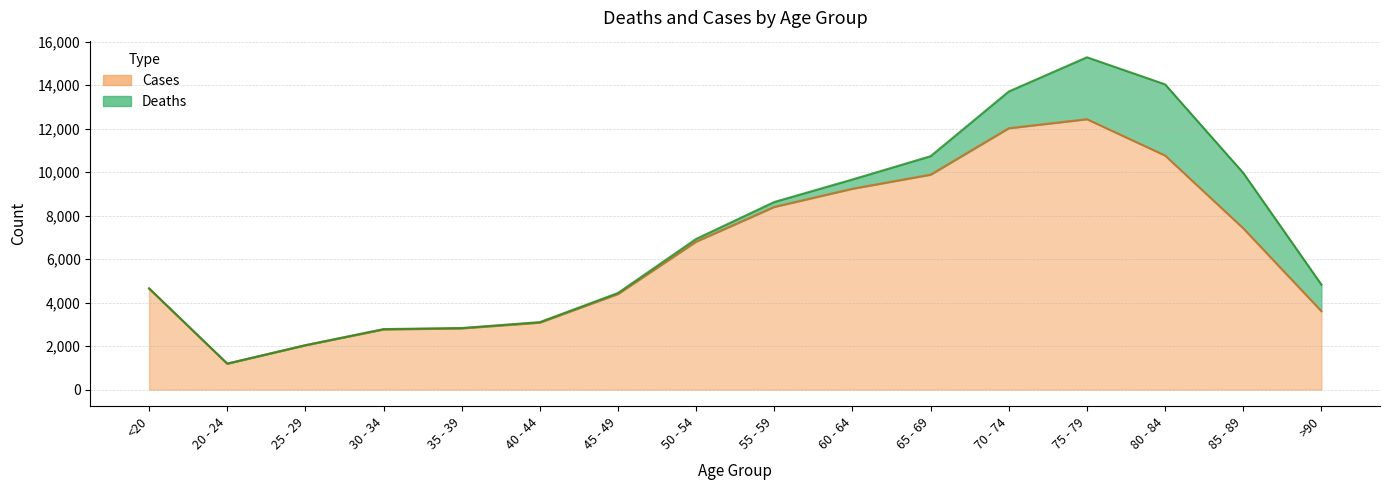

What is the label of the 6th point from the right?

65 - 69